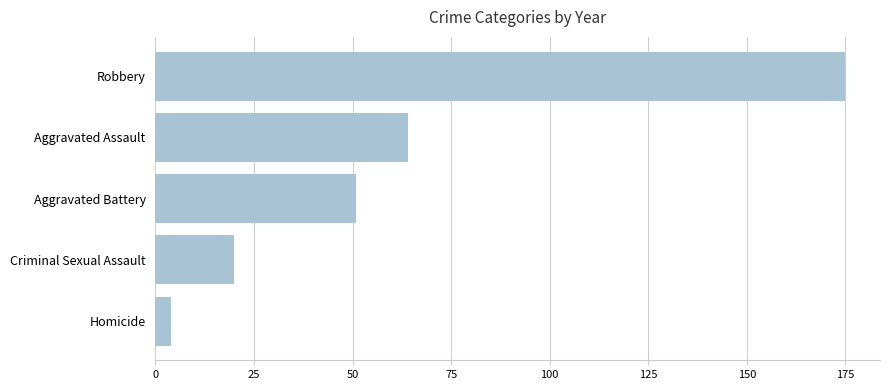

Reading top to bottom, transcribe all the data shown in this chart.

Robbery=175	Aggravated Assault=64	Aggravated Battery=51	Criminal Sexual Assault=20	Homicide=4